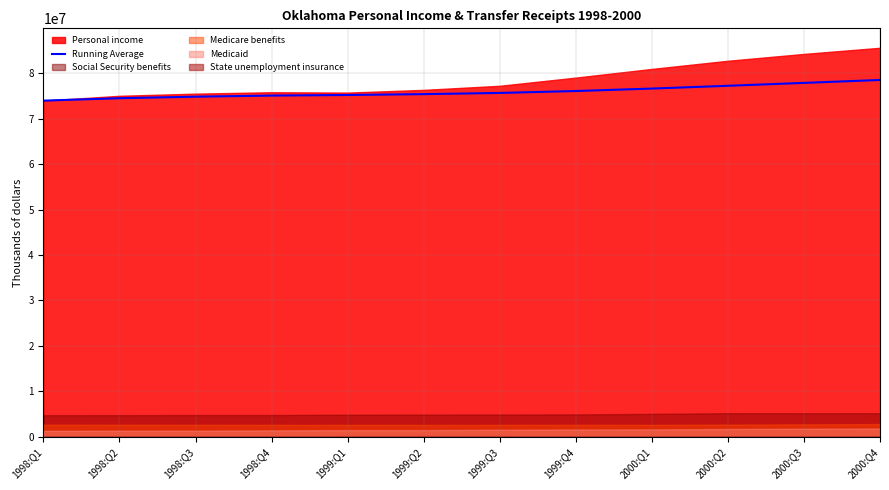

What is the difference between the maximum and minimum values?

4547812.7